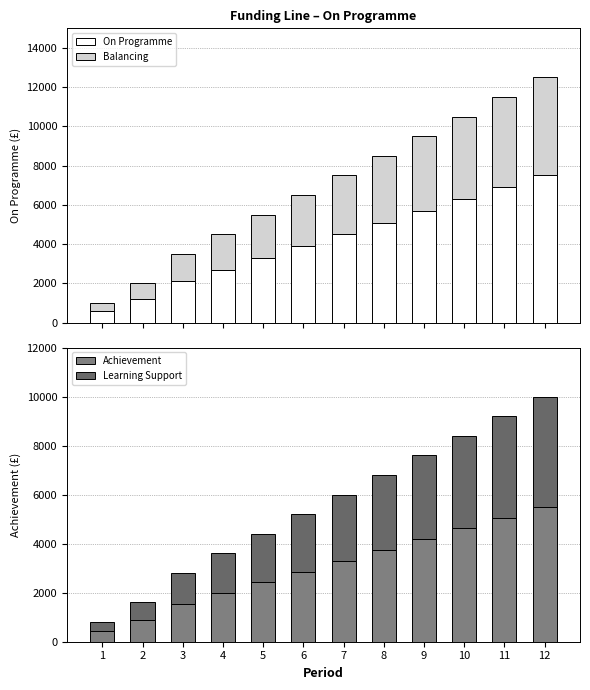

How many data points does each series have?

12